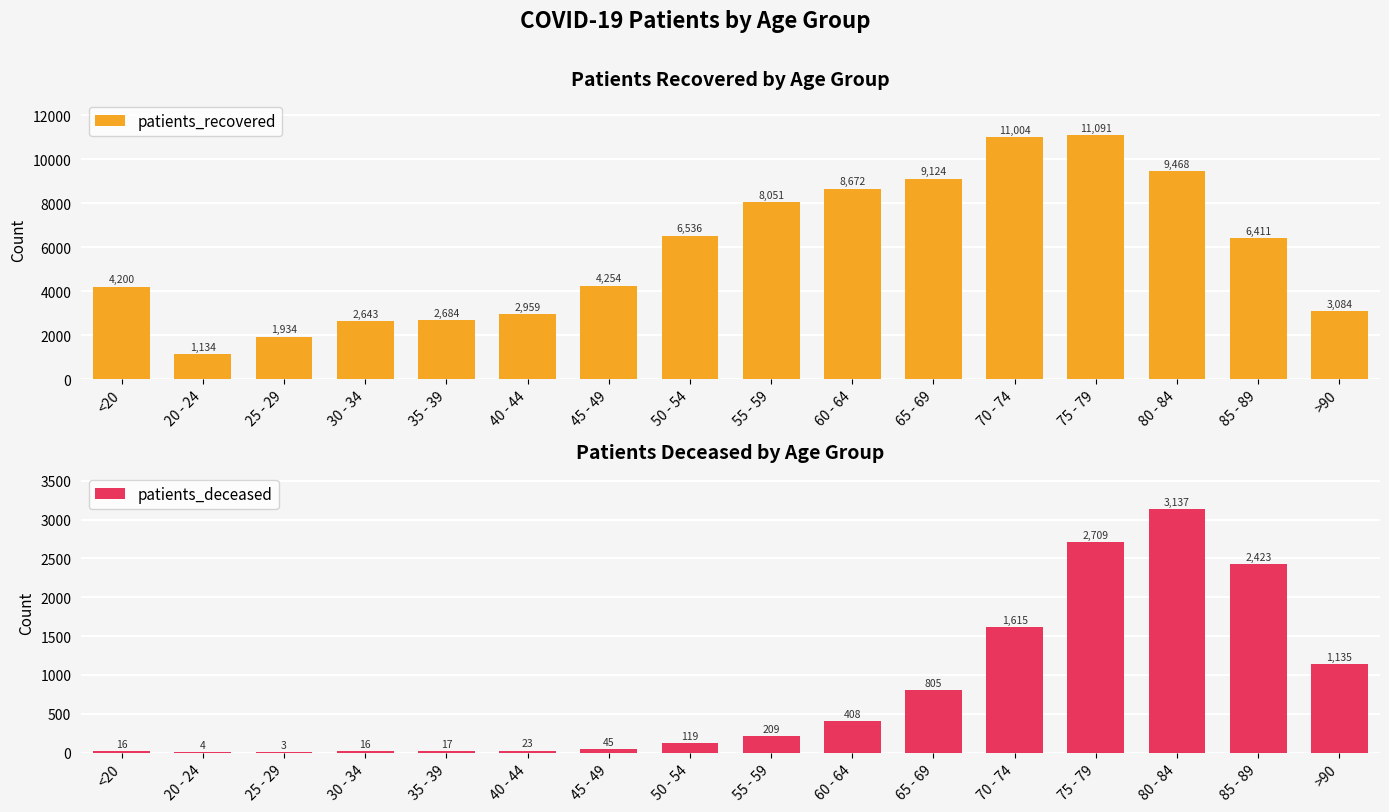

At which label is patients_recovered closest to 6112?

85 - 89